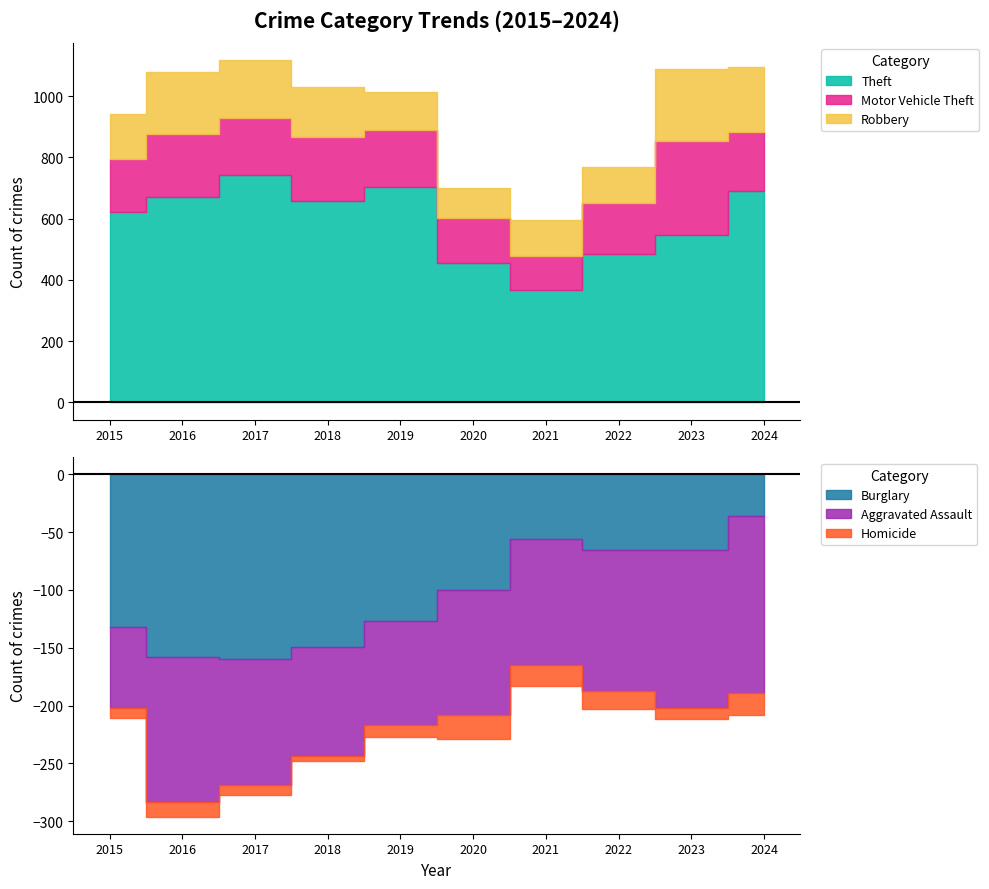

True or false: Motor Vehicle Theft and Aggravated Assault intersect in this chart.

False